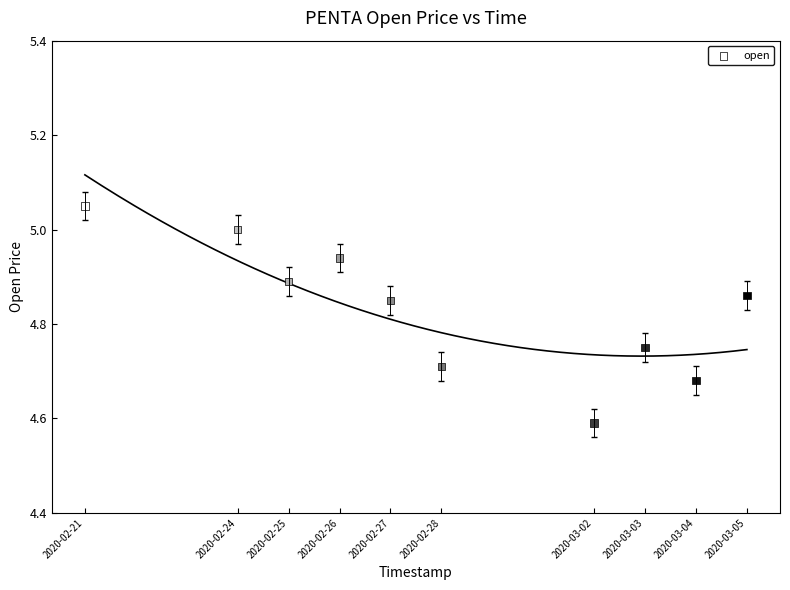

What Y value in the scatter plot is closest to 4?

4.6